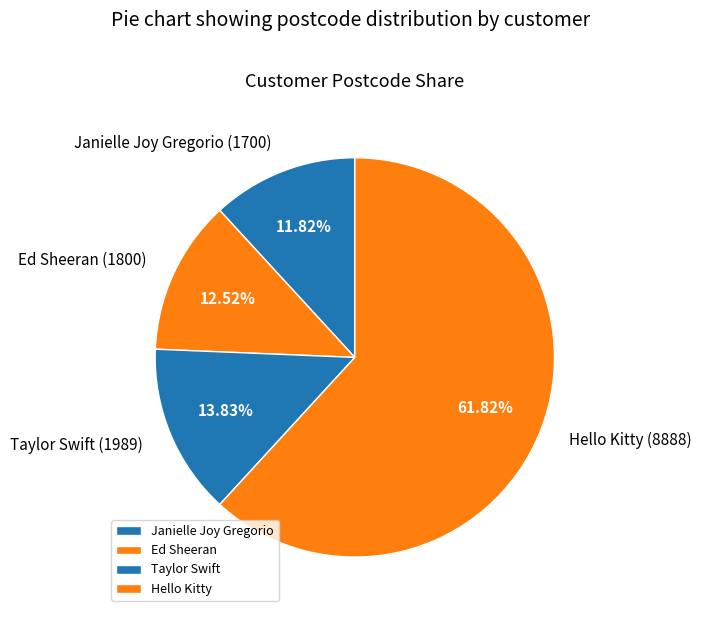

How much of the chart is everything except Ed Sheeran?

87.5%